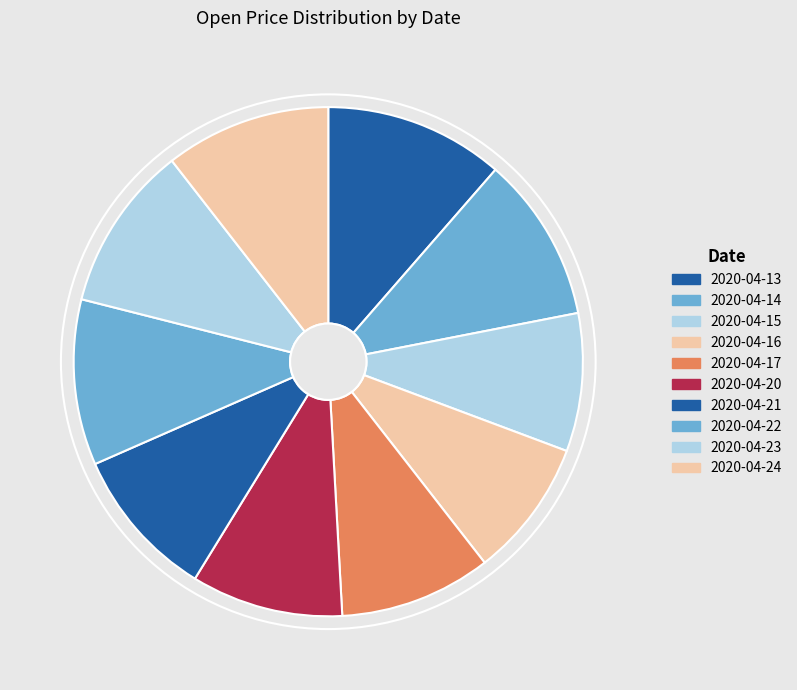

To the nearest percent, what is the difference between the largest and smallest slice percentages?

3%